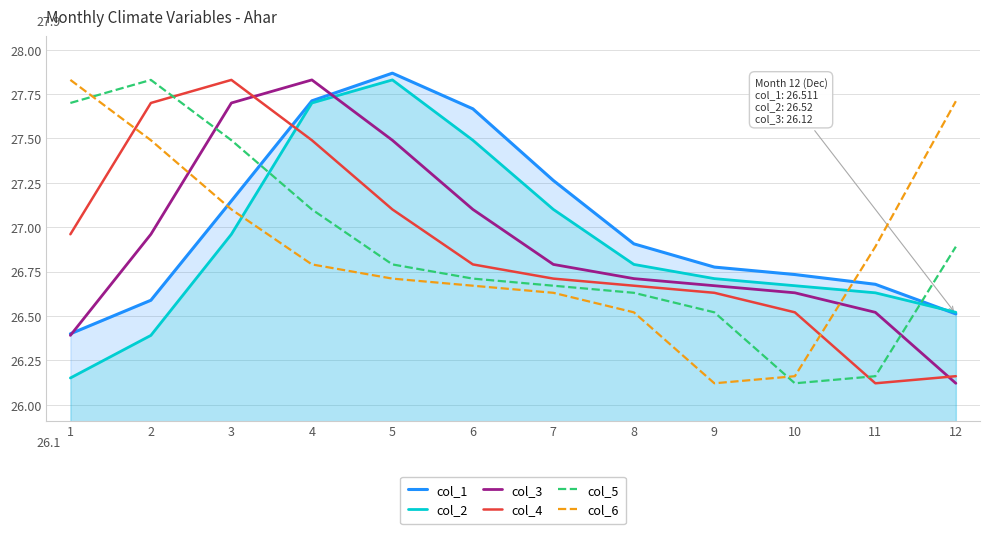

How many interior local valleys does the col_6 series have?

1